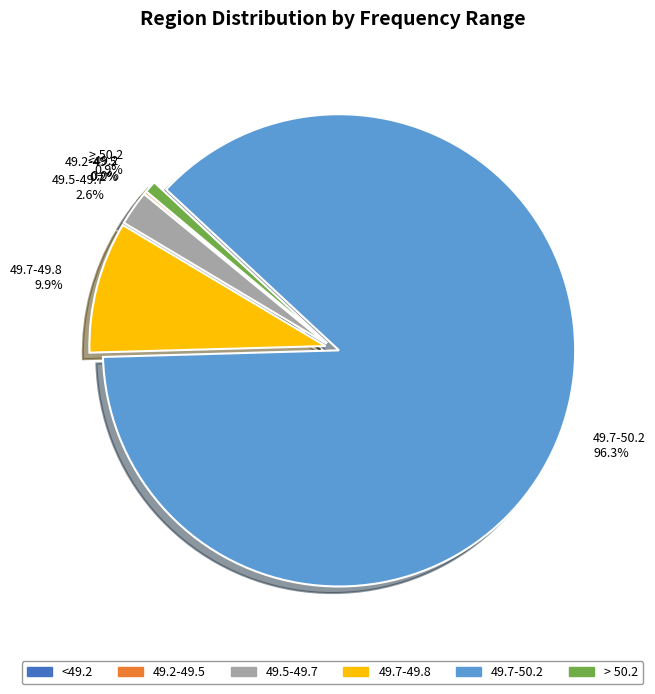

Between 49.2-49.5 and > 50.2, which is larger?

> 50.2